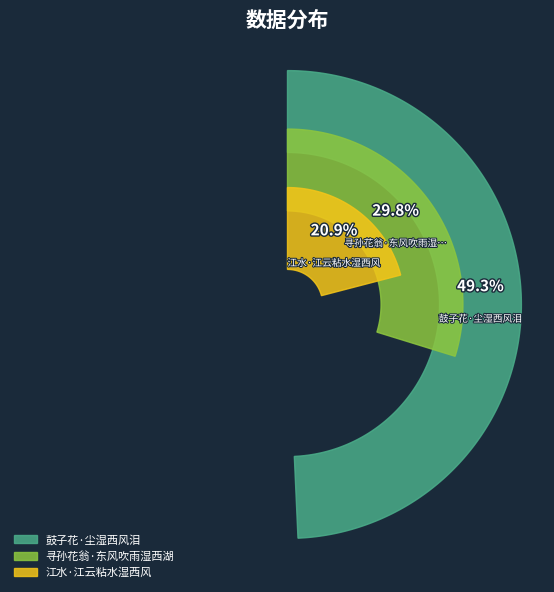

Does 江水·江云粘水湿西风 represent more than half of the total?

No